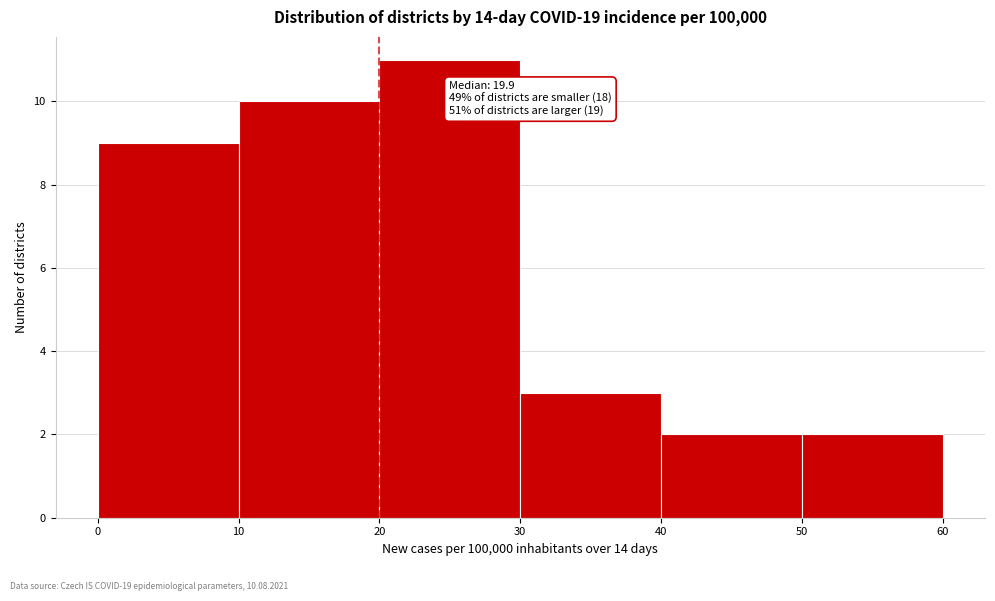

Which range on the x-axis has the tallest bar?

20 to 30